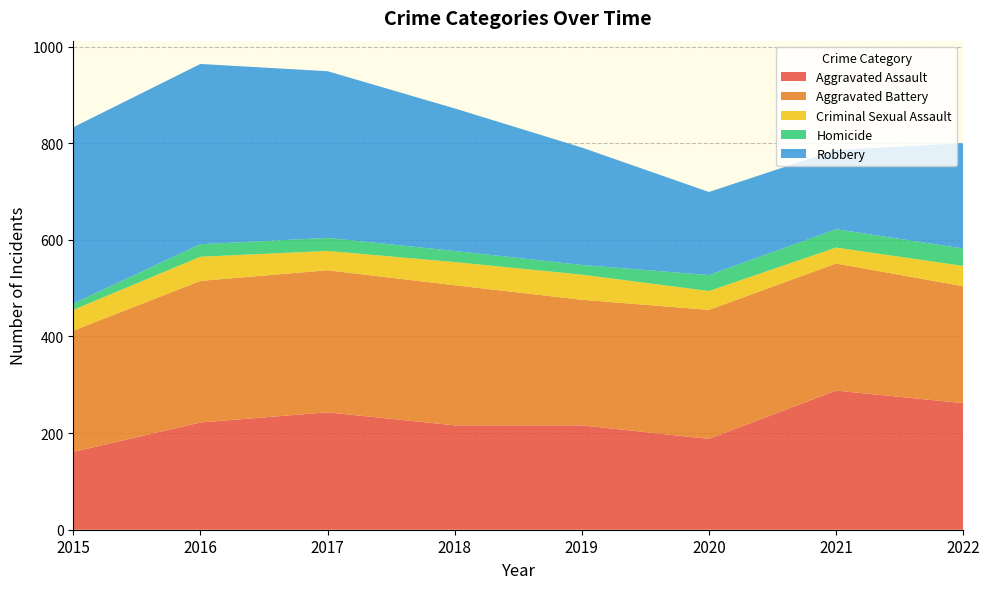

Reading right to left, list all the values displayed in this chart.

Aggravated Assault: 2022=262	2021=288	2020=188	2019=216	2018=216	2017=243	2016=222	2015=161
Aggravated Battery: 2022=242	2021=263	2020=267	2019=260	2018=290	2017=294	2016=293	2015=251
Criminal Sexual Assault: 2022=42	2021=33	2020=39	2019=52	2018=48	2017=40	2016=50	2015=43
Homicide: 2022=36	2021=38	2020=33	2019=20	2018=23	2017=27	2016=26	2015=13
Robbery: 2022=218	2021=164	2020=172	2019=243	2018=295	2017=345	2016=373	2015=365